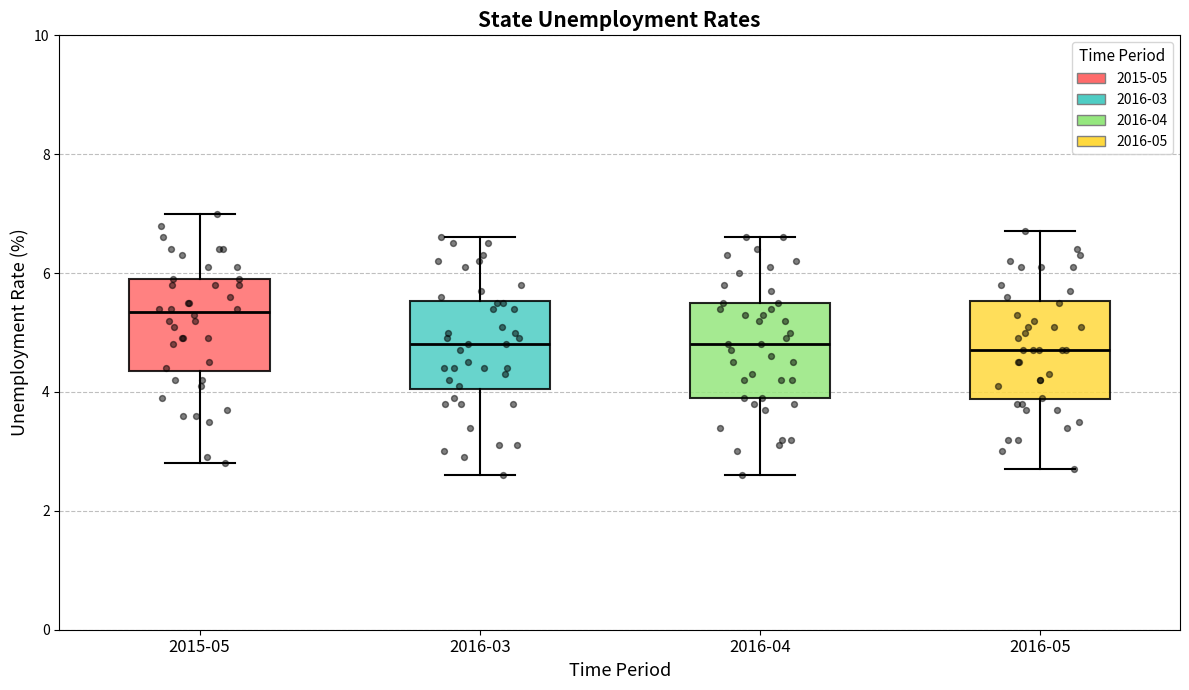

Where does the upper whisker of the box for 2015-05 end on the y-axis? The values are not printed on the chart, so give them approximately, as read against the axis.

7.0